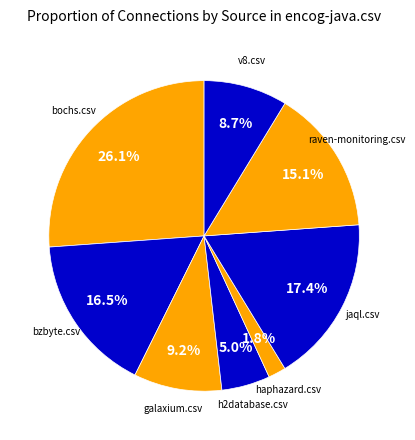

How many segments does this pie chart have?

8